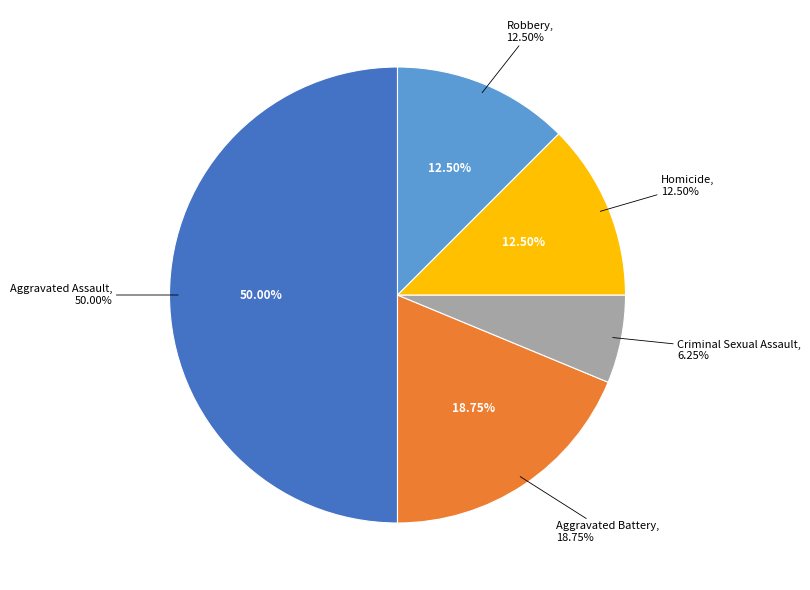

What is the ratio of the value at Robbery to the value at Homicide?

1.0